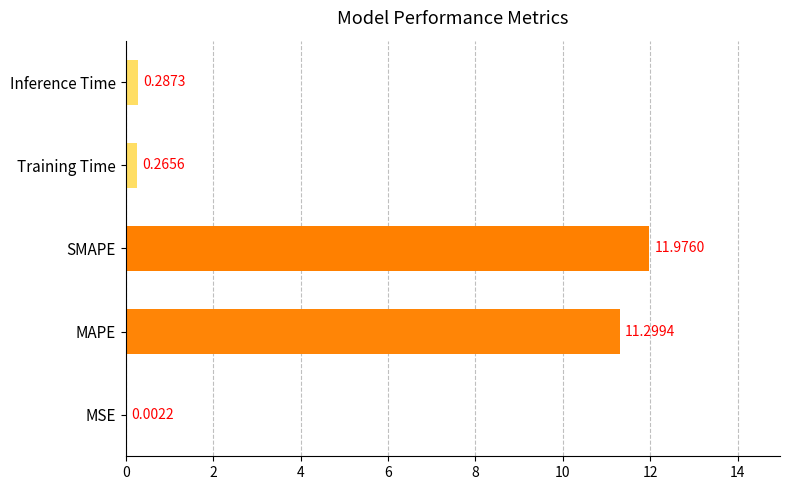

At which label is the value closest to 5?

Inference Time